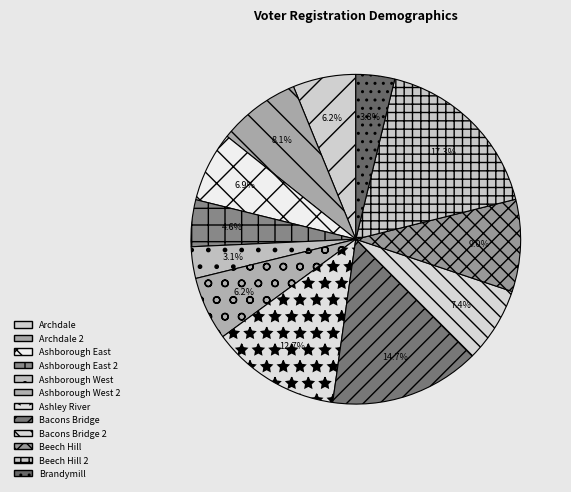

Is there a majority slice in this chart?

No